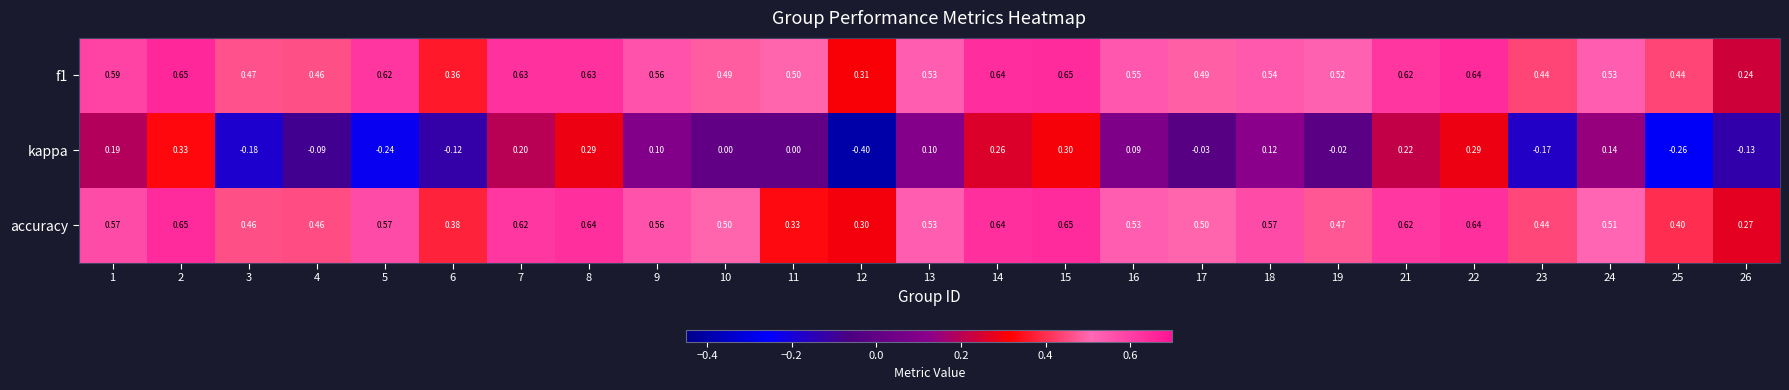

Which series changed the most between 13 and 22?

kappa